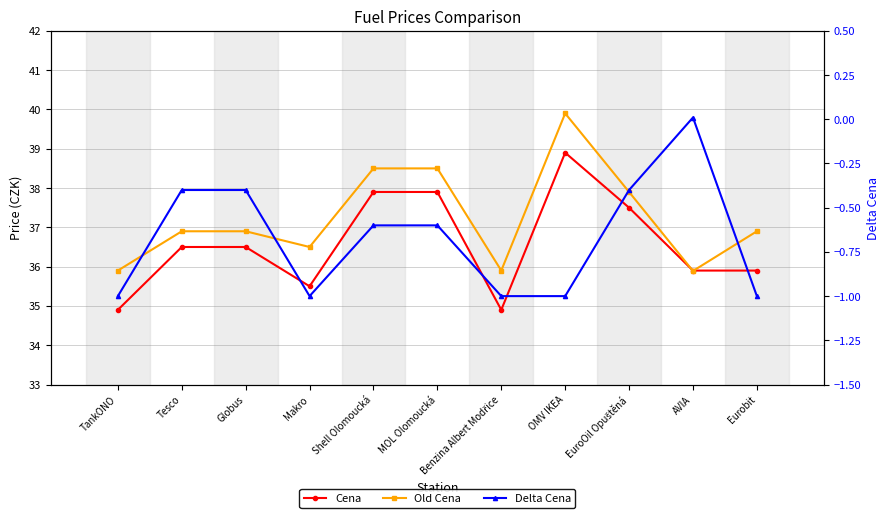

What is the difference between the maximum and minimum values in the Delta Cena series?

1.0